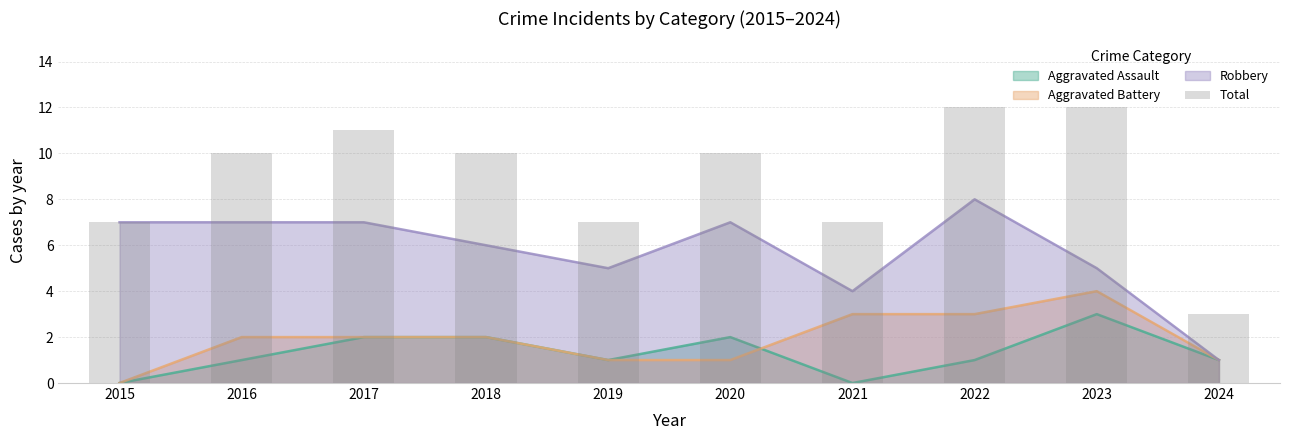

The value at 2015 is 7. True or false?

True